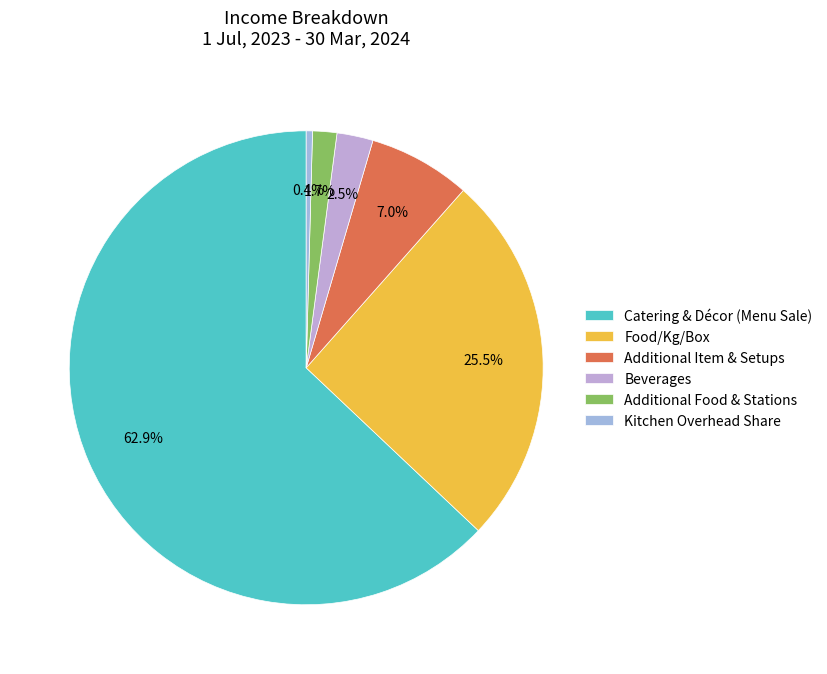

Rank the categories by value from lowest to highest.

Kitchen Overhead Share, Additional Food & Stations, Beverages, Additional Item & Setups, Food/Kg/Box, Catering & Décor (Menu Sale)